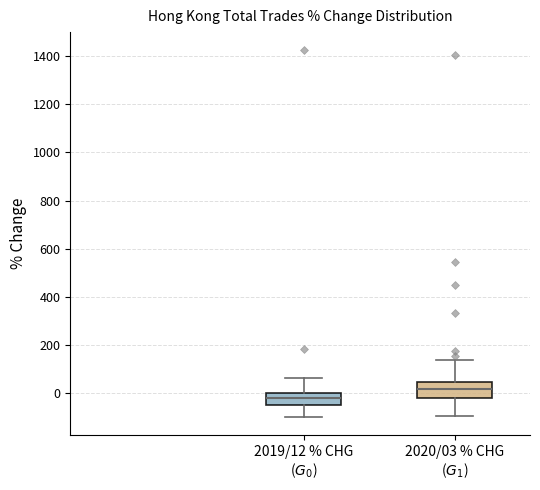

Reading left to right, read every box against the y-axis: the position of its median line, the range the box covers, and the ends of its whiskers. The values are not printed on the chart, so give them approximately, as read against the axis.

2019/12 % CHG ($G_0$): median -20, box -40 to 0, whiskers -100 to 60
2020/03 % CHG ($G_1$): median 20, box -20 to 40, whiskers -100 to 140